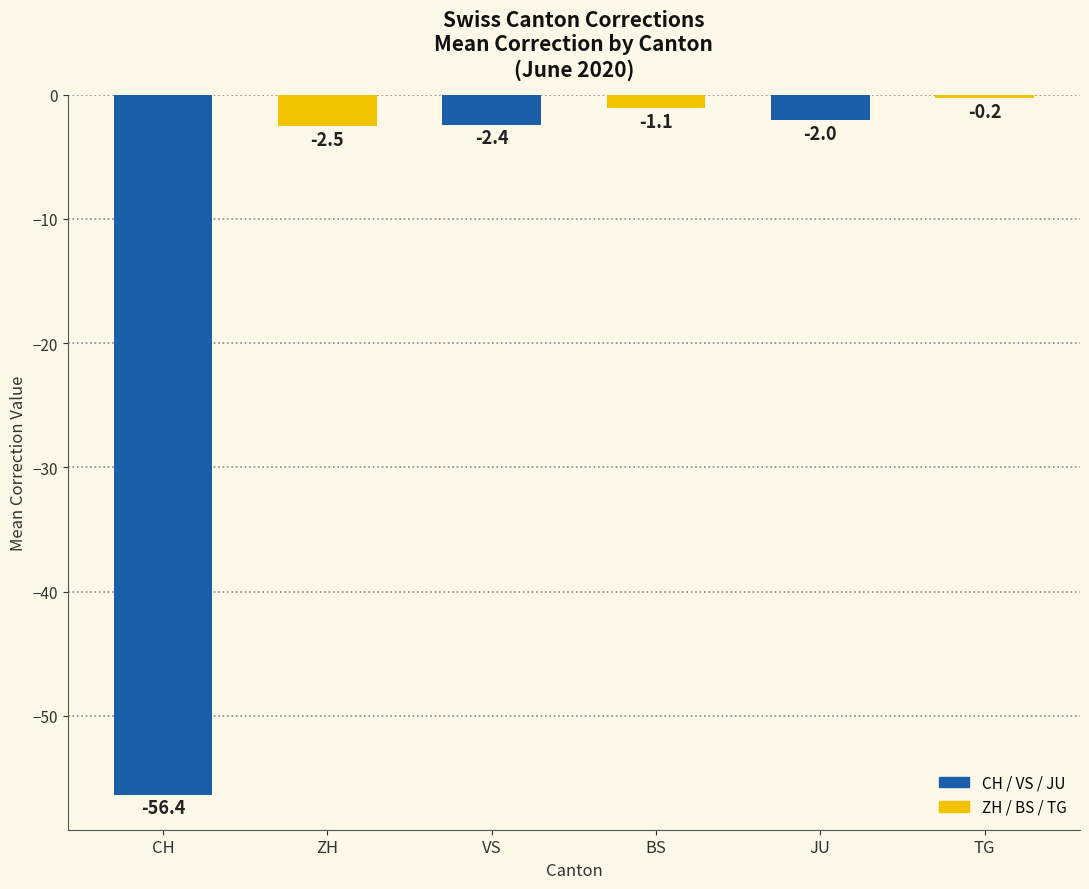

What is the difference between the second highest and second lowest values in the JU series?

1